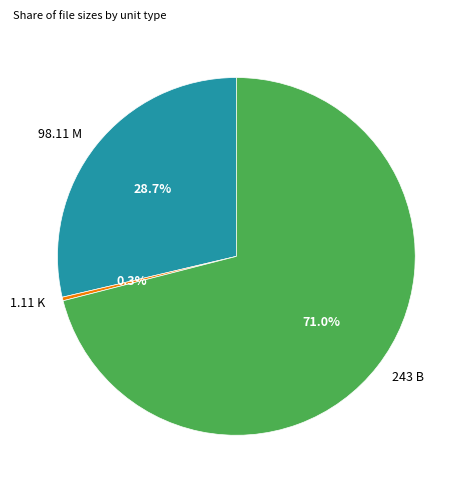

Which category has the biggest portion of the pie?

243 B